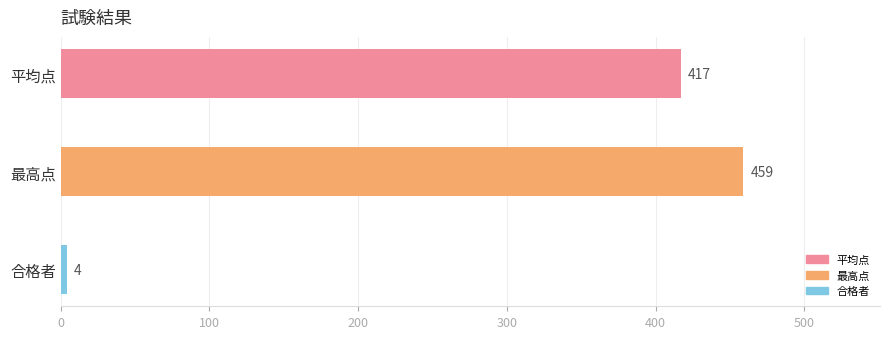

At which category does the chart reach its peak across all series?

最高点